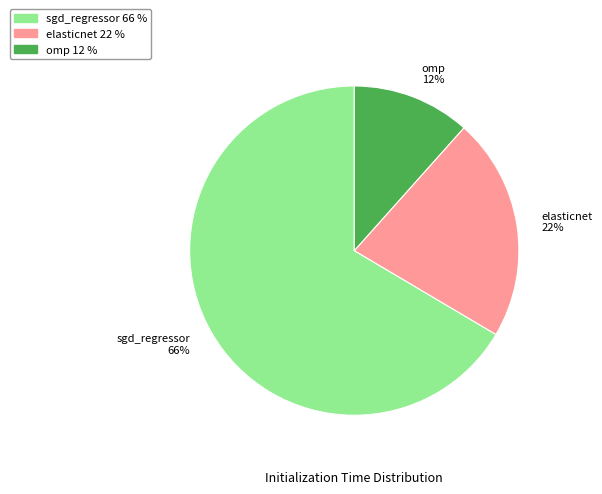

To the nearest percent, what portion does elasticnet represent?

22%